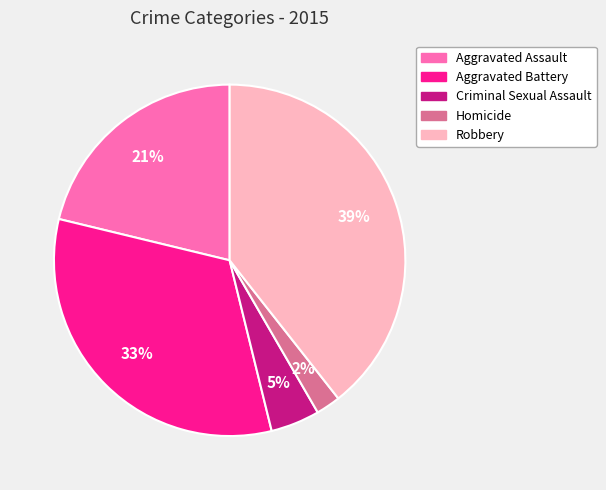

Which has a higher value, Aggravated Battery or Robbery?

Robbery